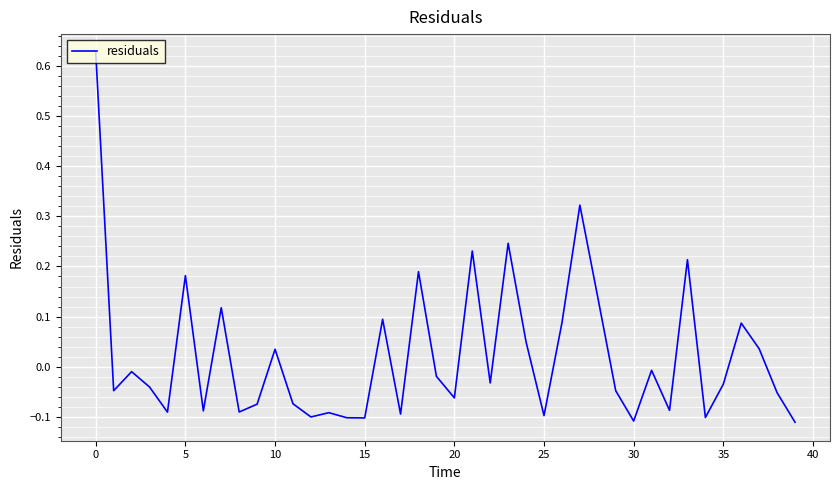

What is the label of the 10th point from the right?

30